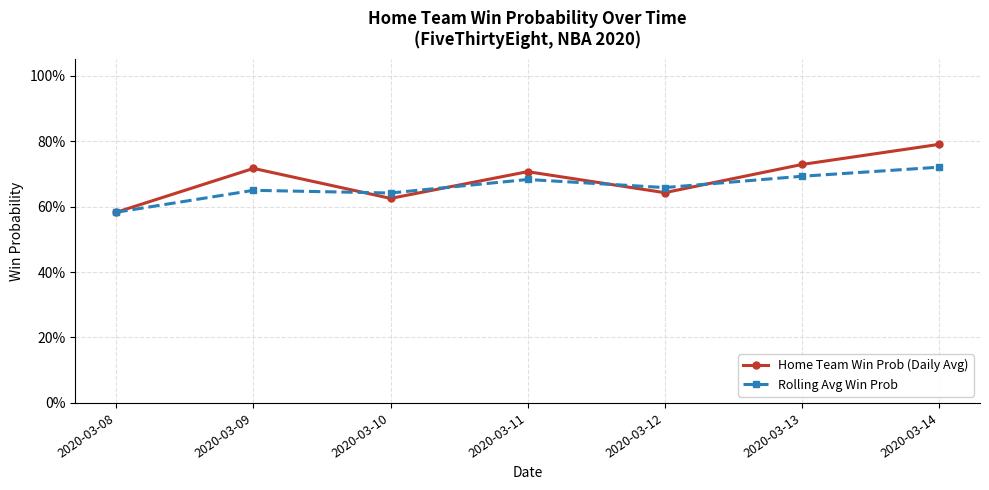

What are all the series names shown in the legend?

Home Team Win Prob (Daily Avg), Rolling Avg Win Prob